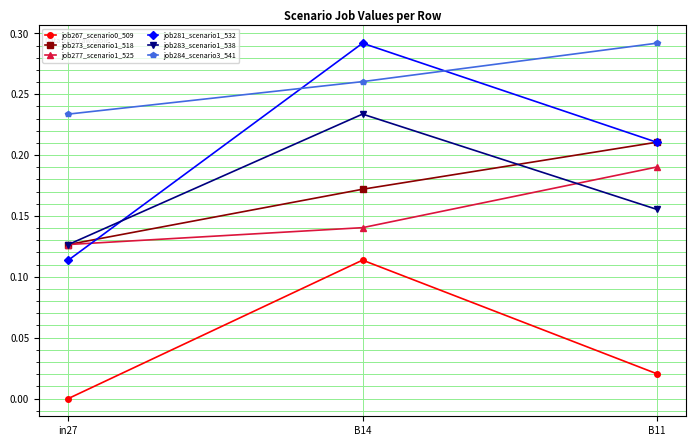

Which label corresponds to the smallest value in the chart?

in27